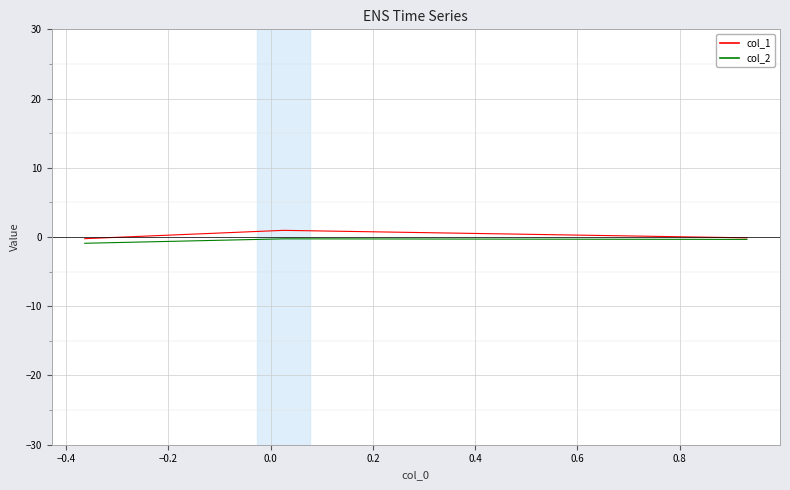

How many series are shown in this chart?

2